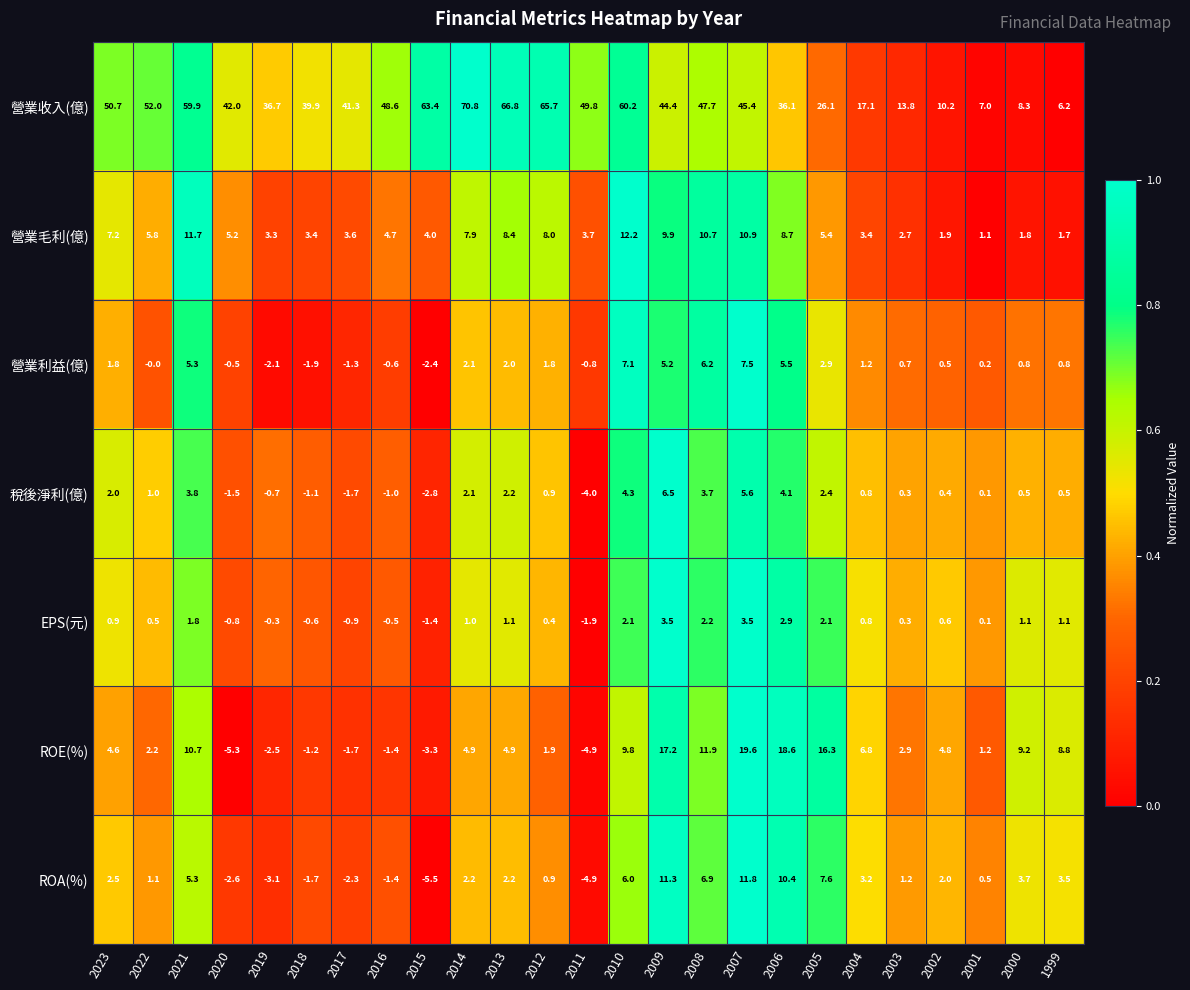

Which series has the largest total across all categories?

營業收入(億)